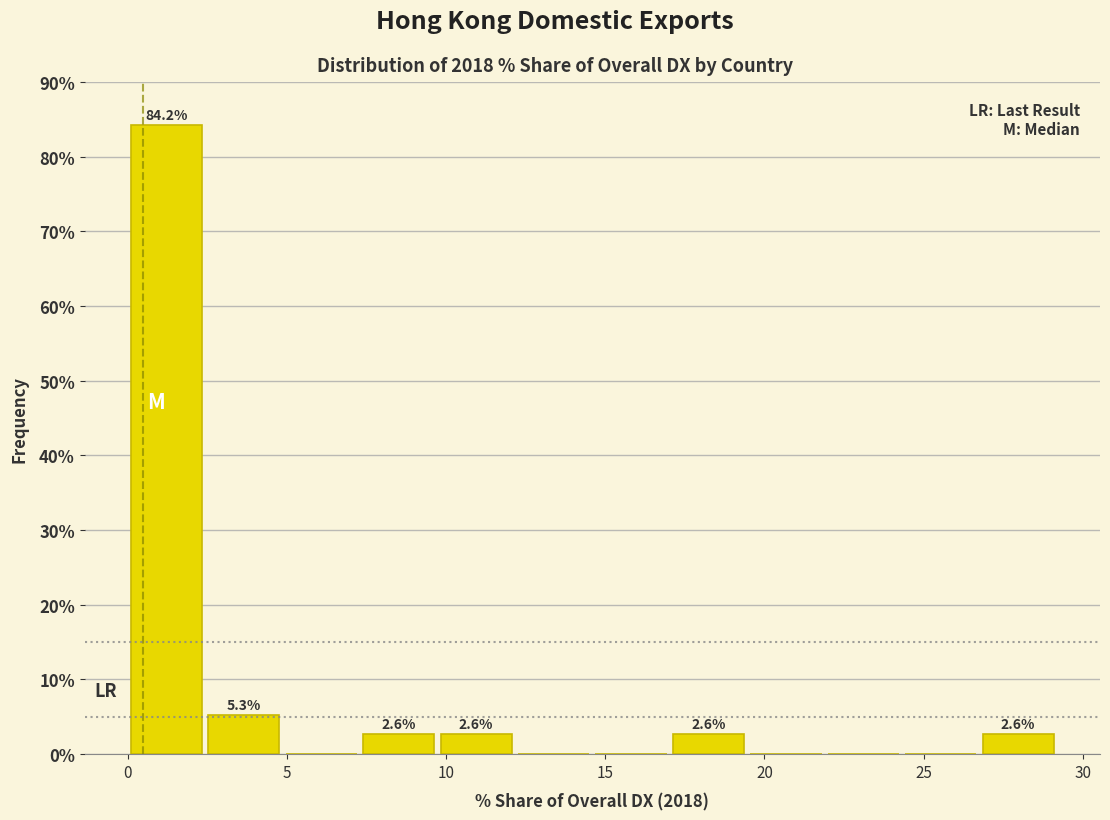

Which range on the x-axis has the tallest bar?

0.0 to 2.5